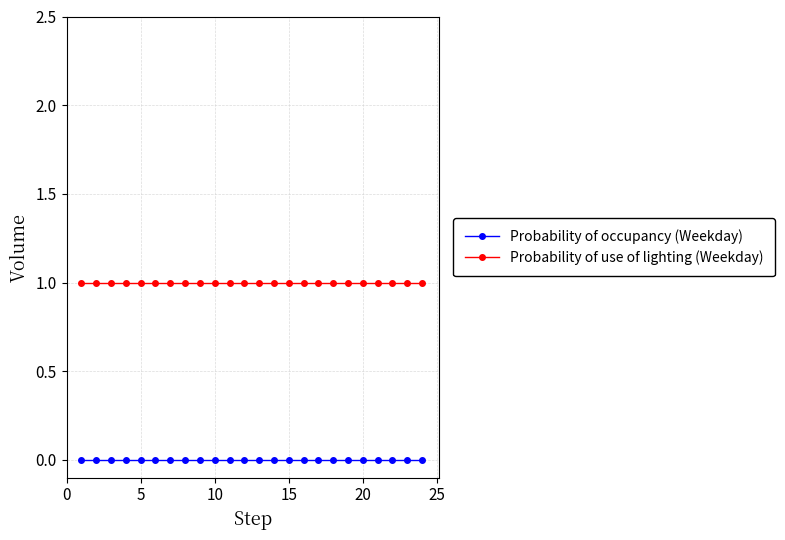

Rank the series by their average value, from highest to lowest.

Probability of use of lighting (Weekday), Probability of occupancy (Weekday)